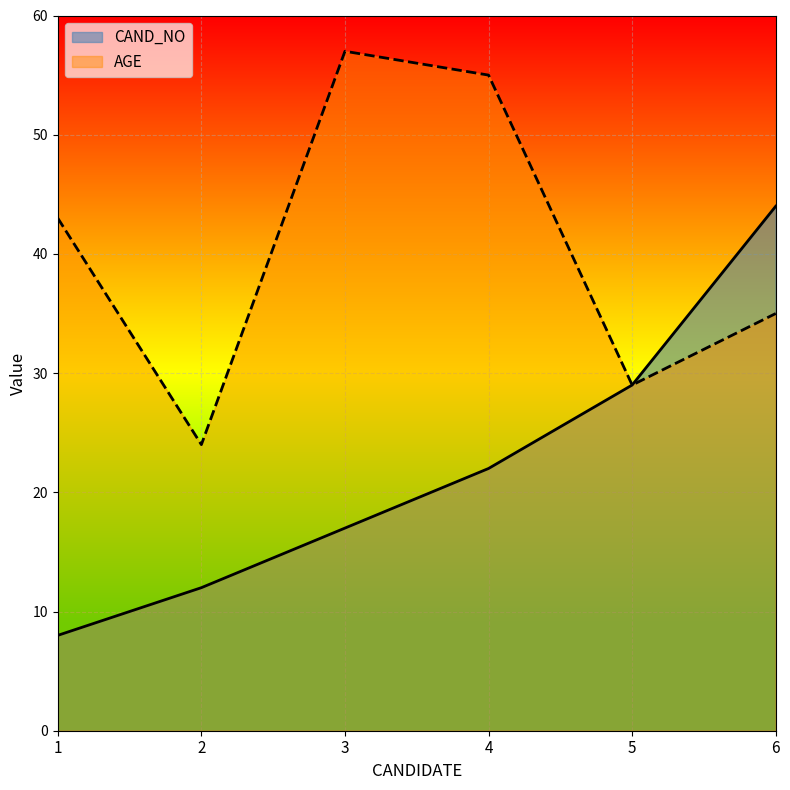

Rank the series at 6 from lowest to highest value.

AGE, CAND_NO